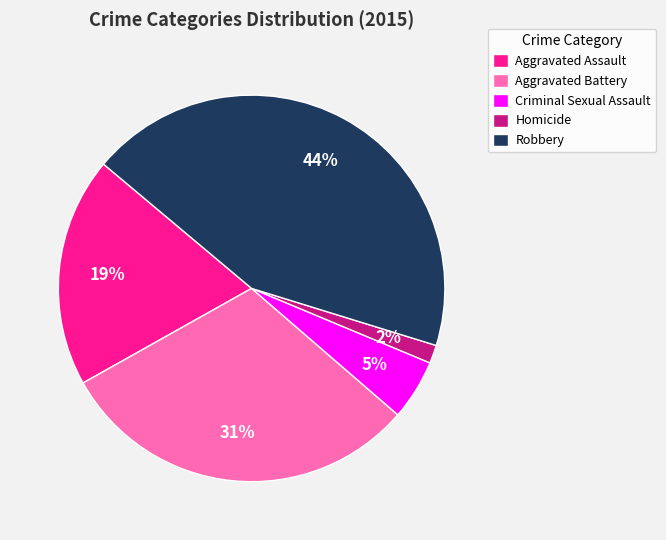

To the nearest percent, what is the average slice percentage?

20%